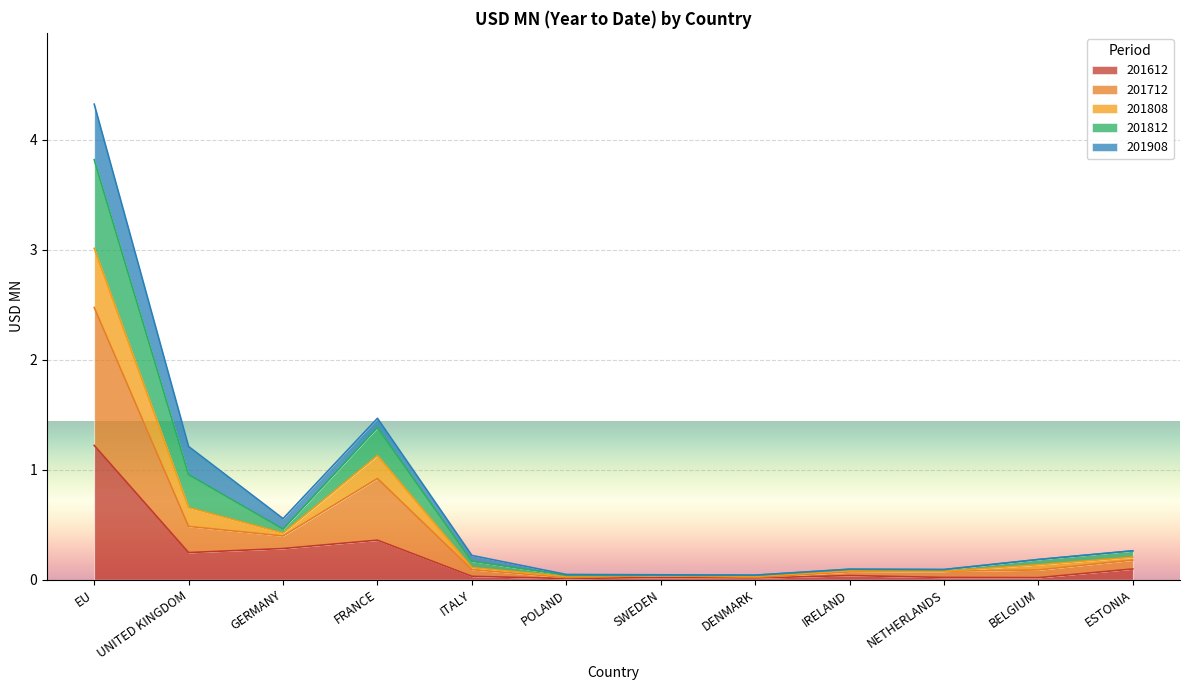

What is the difference between the maximum and minimum values in the 201612 series?

1.2